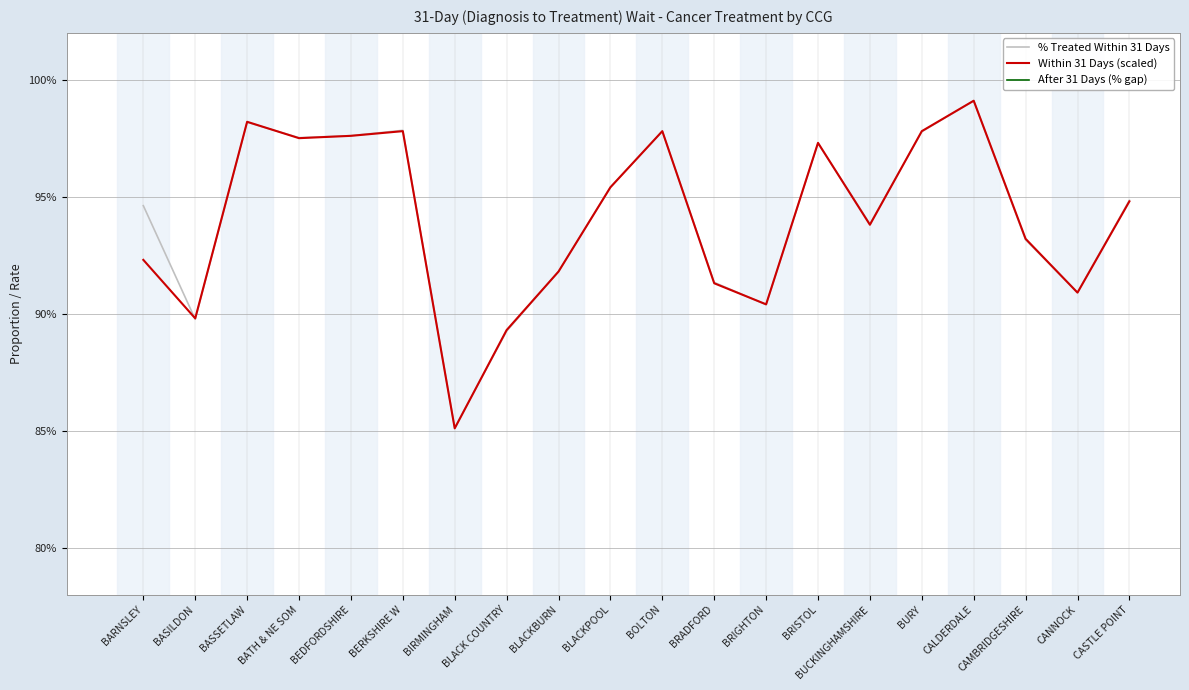

Which category has the highest value across all series?

CALDERDALE